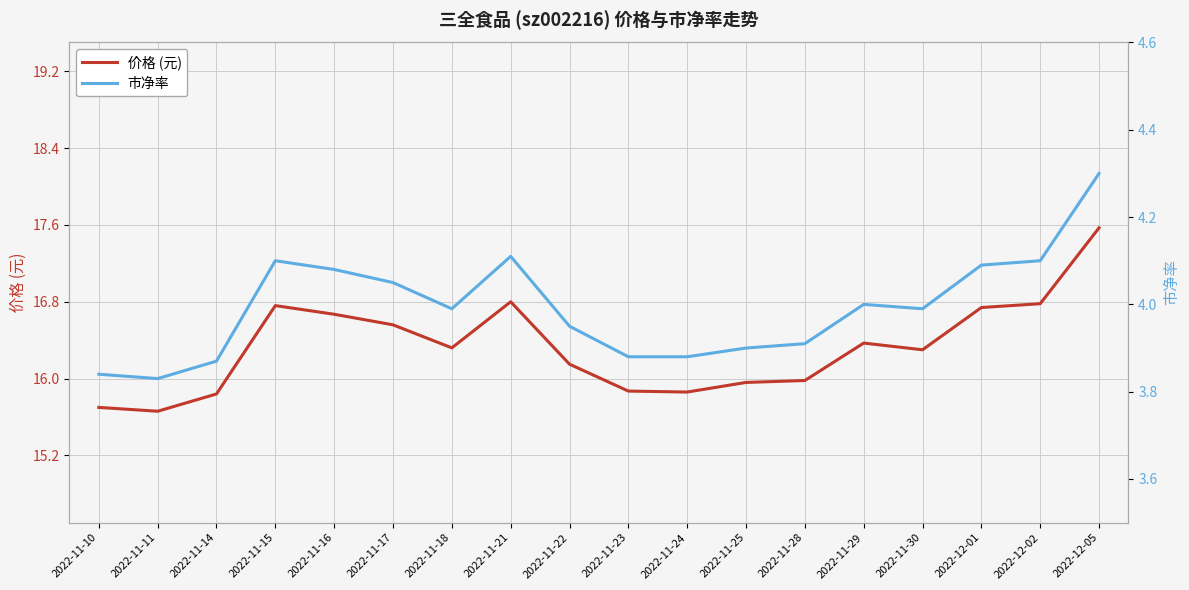

Is it true that 市净率 equals 1.1 at 2022-12-05?

False